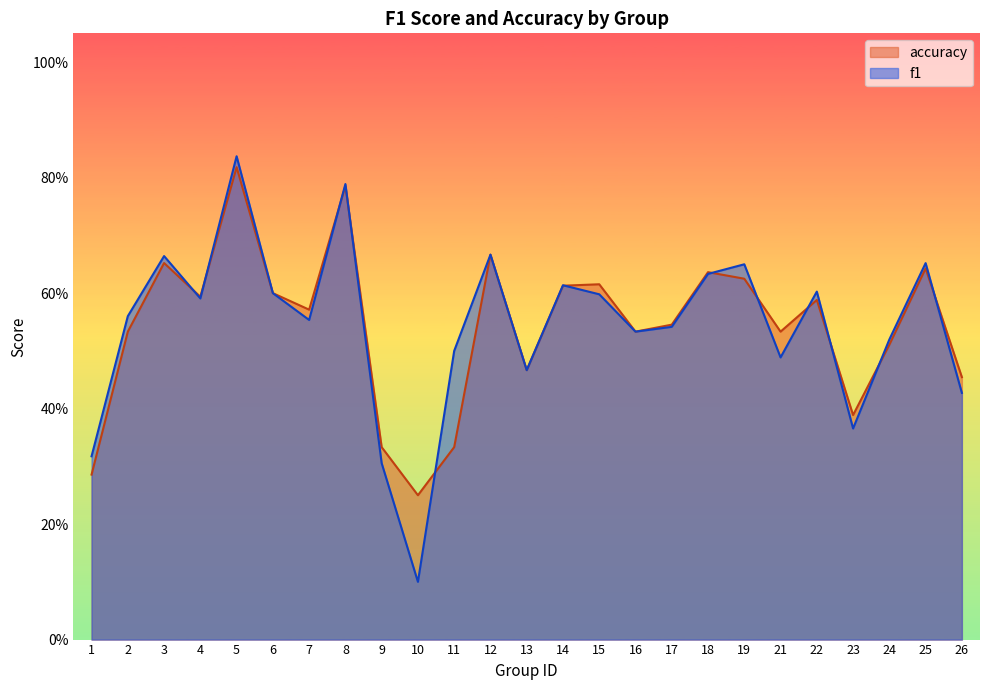

What is the value of the f1 point at the 20th from the left?

0.5